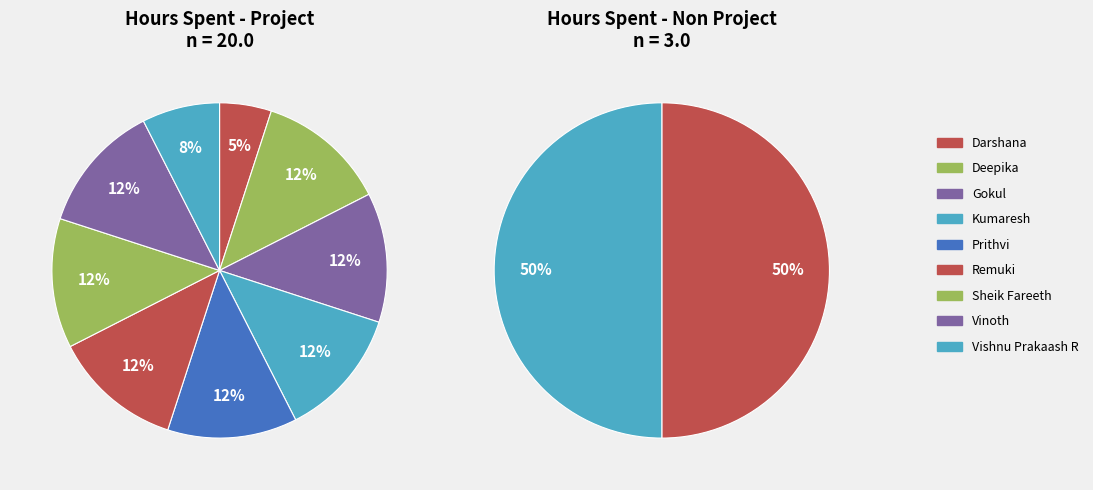

To the nearest percent, what is the combined percentage of 5 and 3?

25%